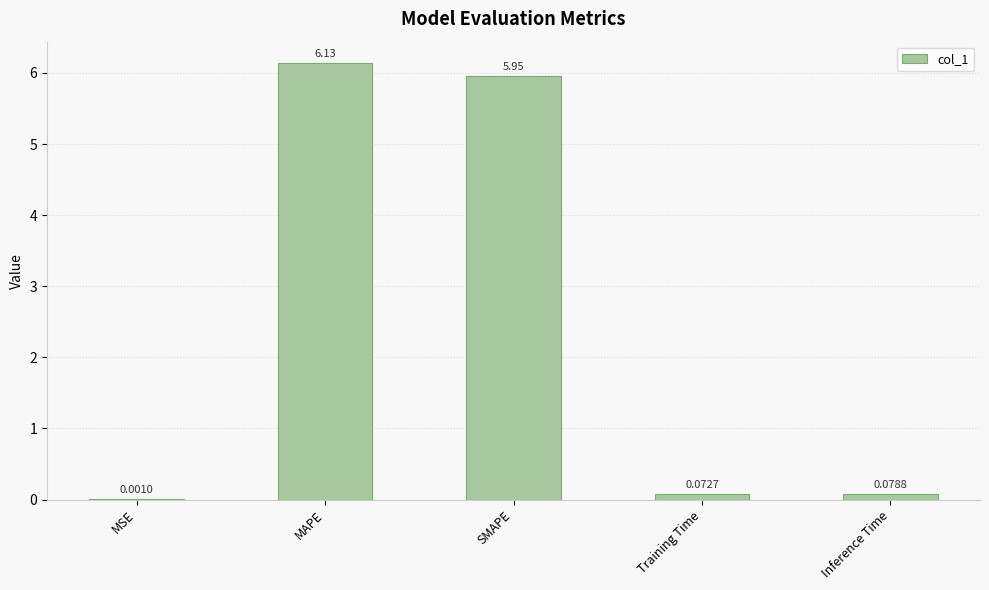

Which category has the highest value across all series?

MAPE